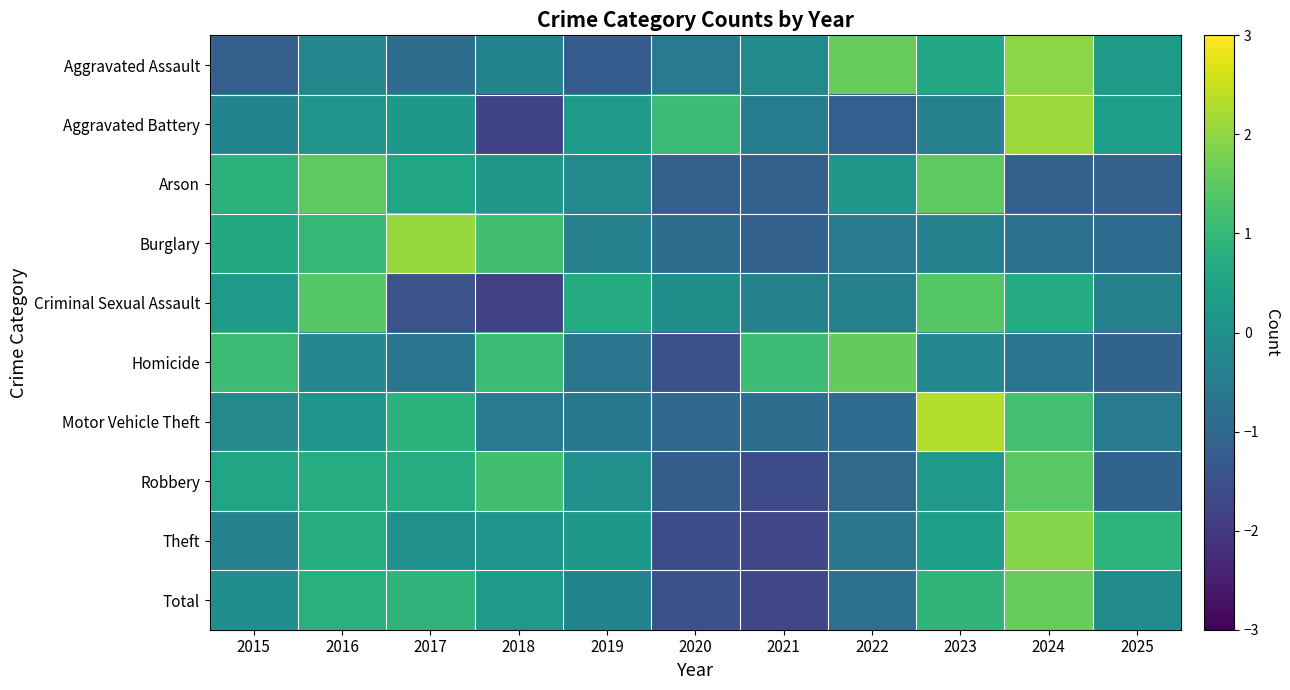

Count the number of categories in the chart.

11